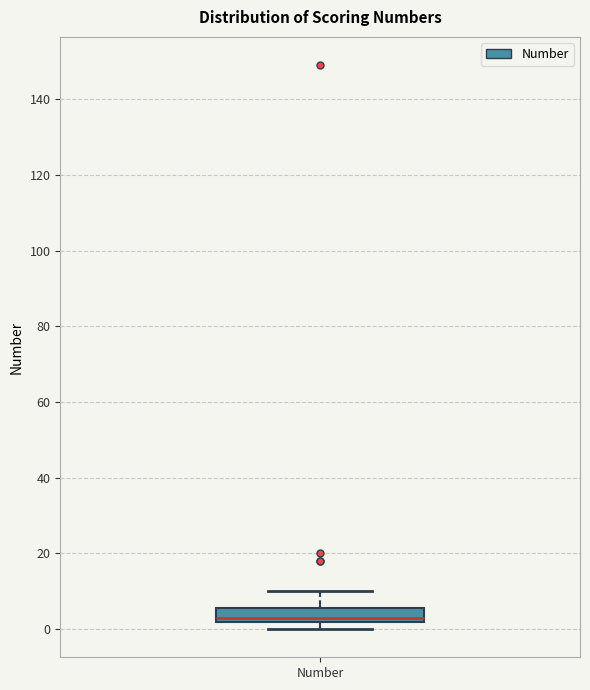

Read this box plot against the y-axis: the position of the median line, the range covered by the box, and the ends of both whiskers. The values are not printed on the chart, so give them approximately, as read against the axis.

median 4, box 2 to 6, whiskers 0 to 10